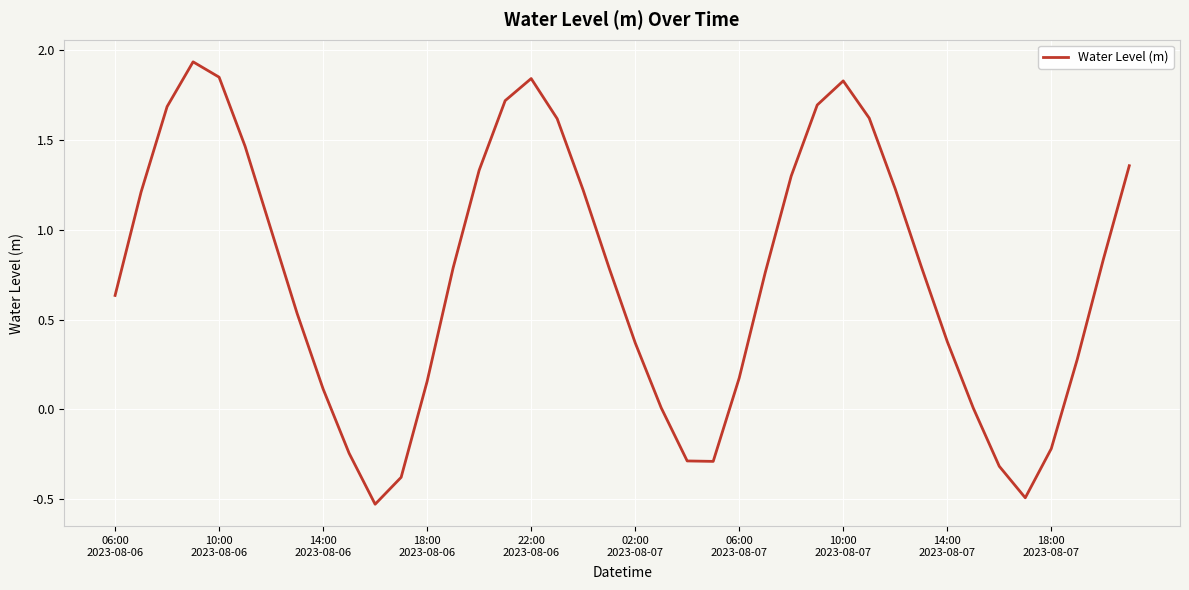

How many series are shown in this chart?

1